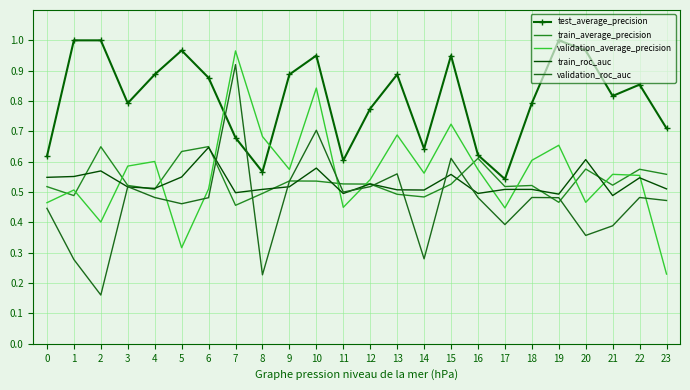

Which label corresponds to the smallest value in the chart?

2